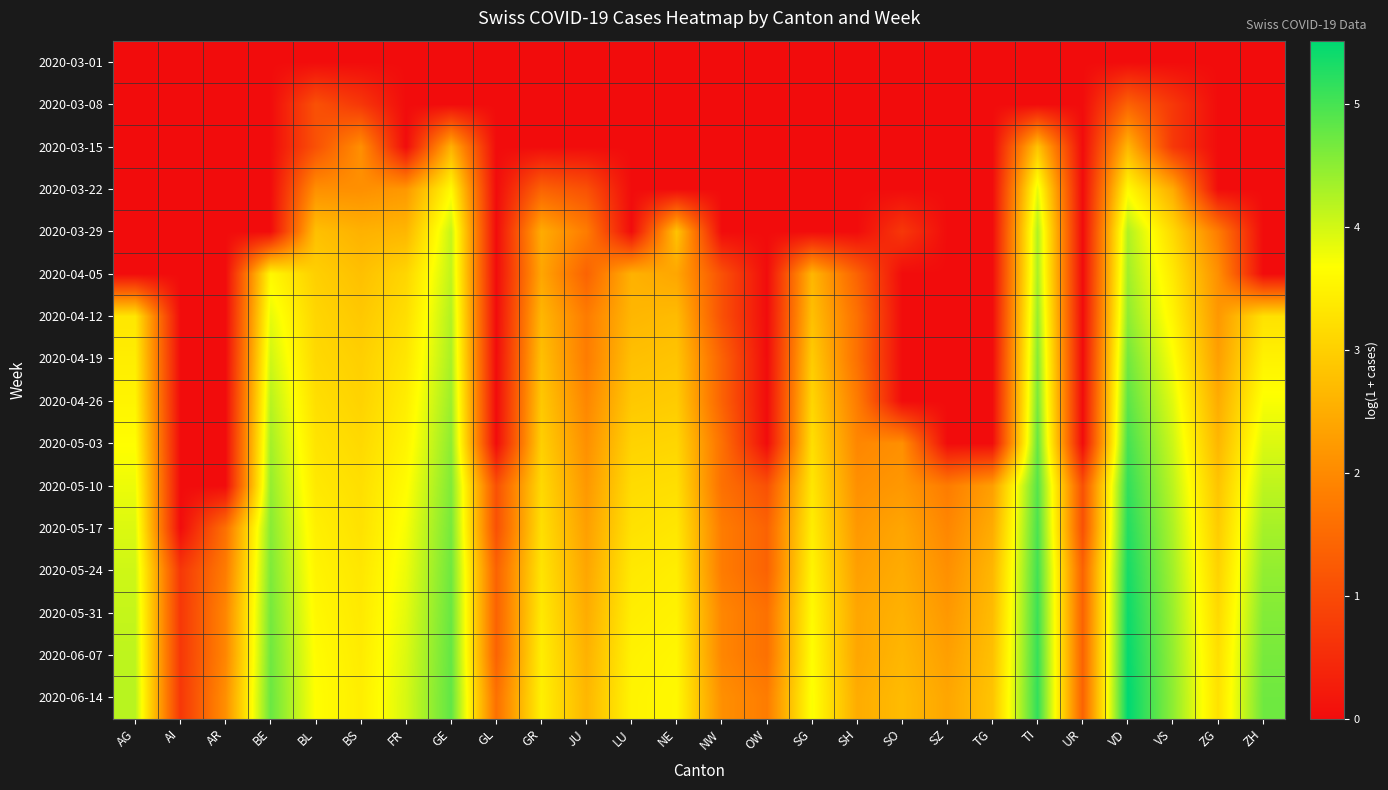

Rank the series at NE from highest to lowest value.

2020-06-14, 2020-06-07, 2020-05-31, 2020-05-24, 2020-05-17, 2020-05-10, 2020-05-03, 2020-04-26, 2020-03-29, 2020-04-19, 2020-04-12, 2020-04-05, 2020-03-01, 2020-03-08, 2020-03-15, 2020-03-22